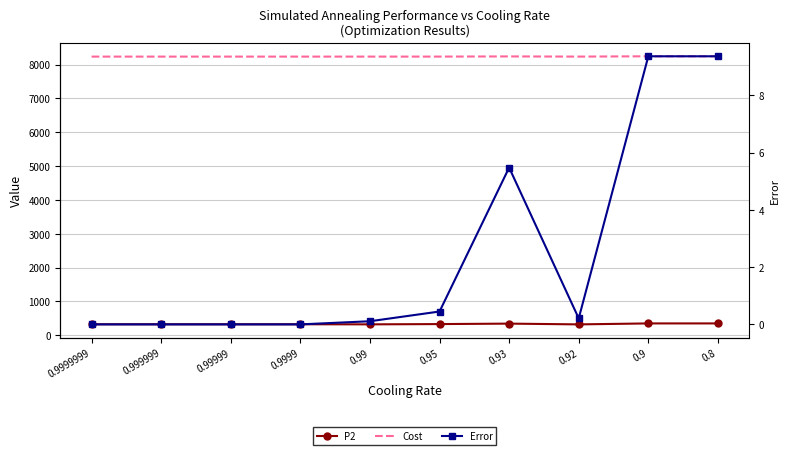

Between 0.99999 and 0.9999, which series saw the biggest shift?

P2